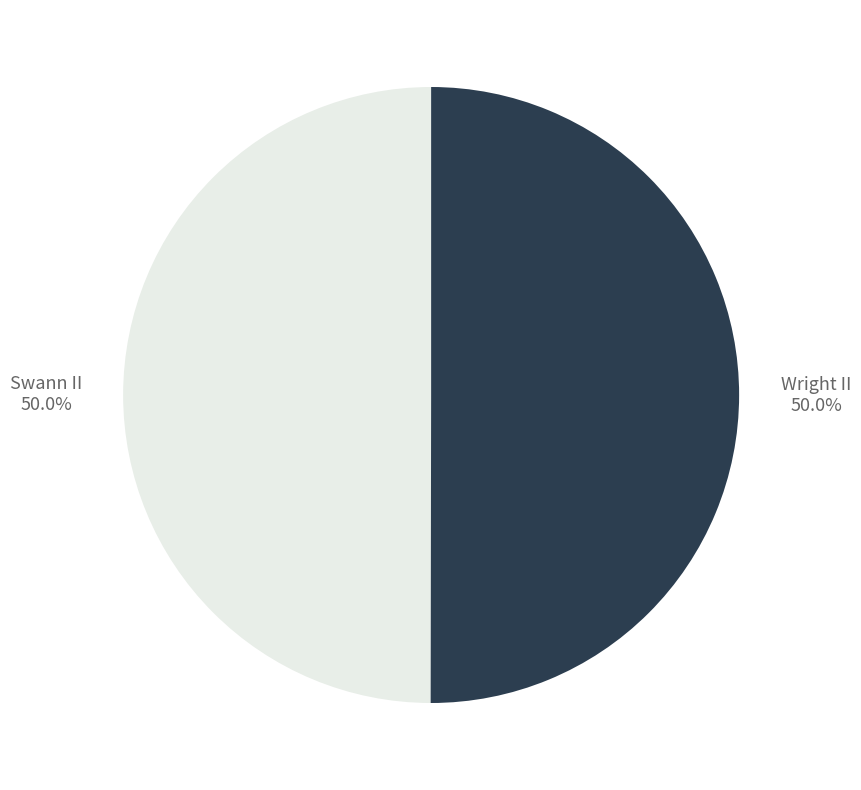

What is the total percentage of Swann II and Wright II?

100.0%